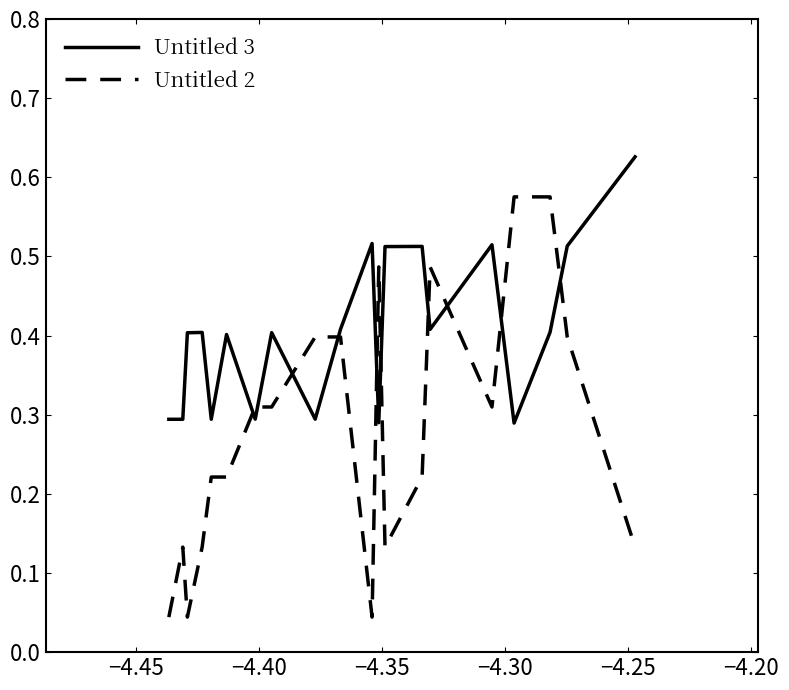

Does the chart have visible grid lines?

No